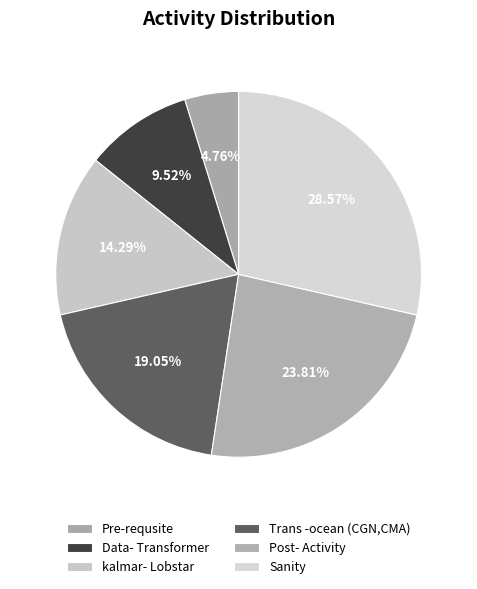

The Sanity slice represents 29% of the pie. True or false?

True